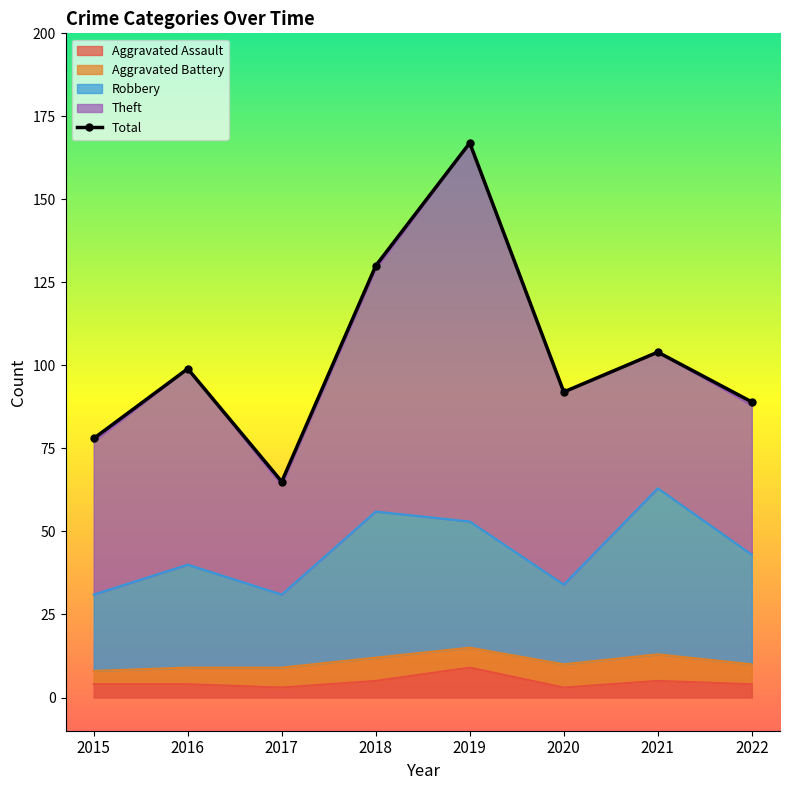

List the labels in order of Total value, largest first.

2019, 2018, 2021, 2016, 2020, 2022, 2015, 2017